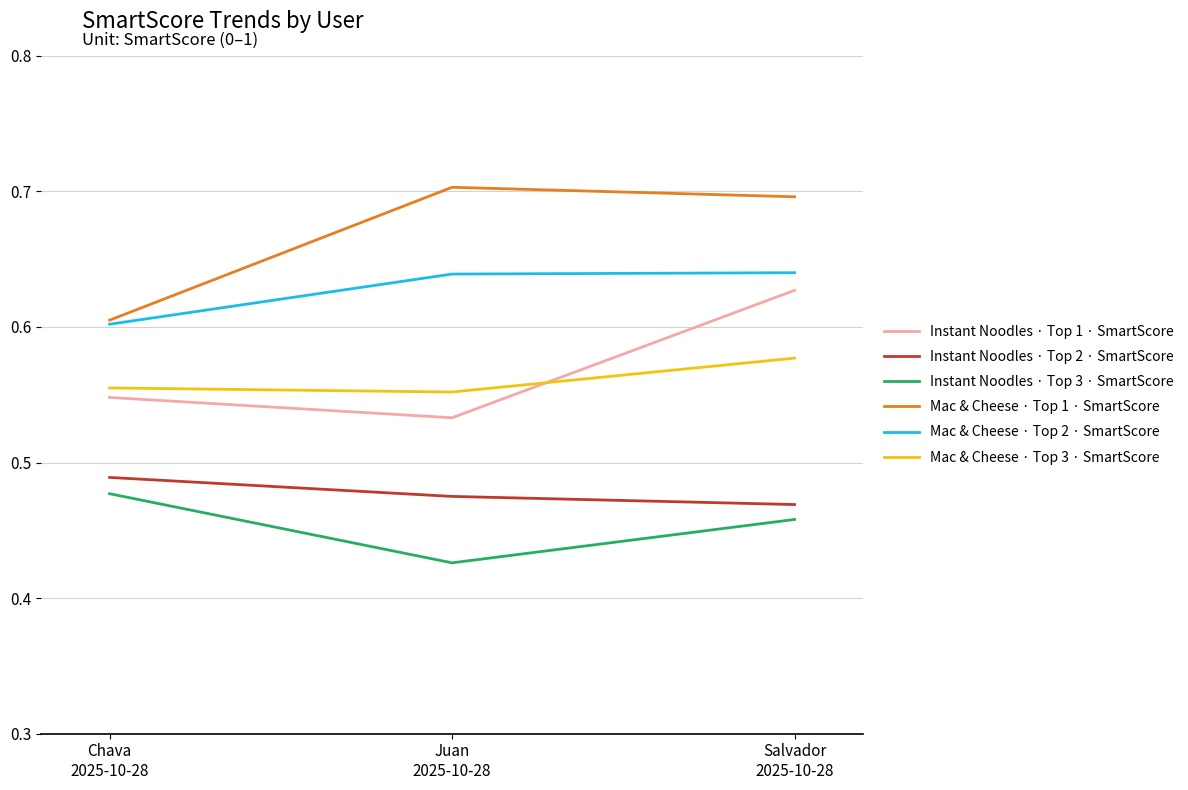

What is the sum of the Mac & Cheese · Top 3 · SmartScore values at Chava
2025-10-28 and Juan
2025-10-28?

1.1